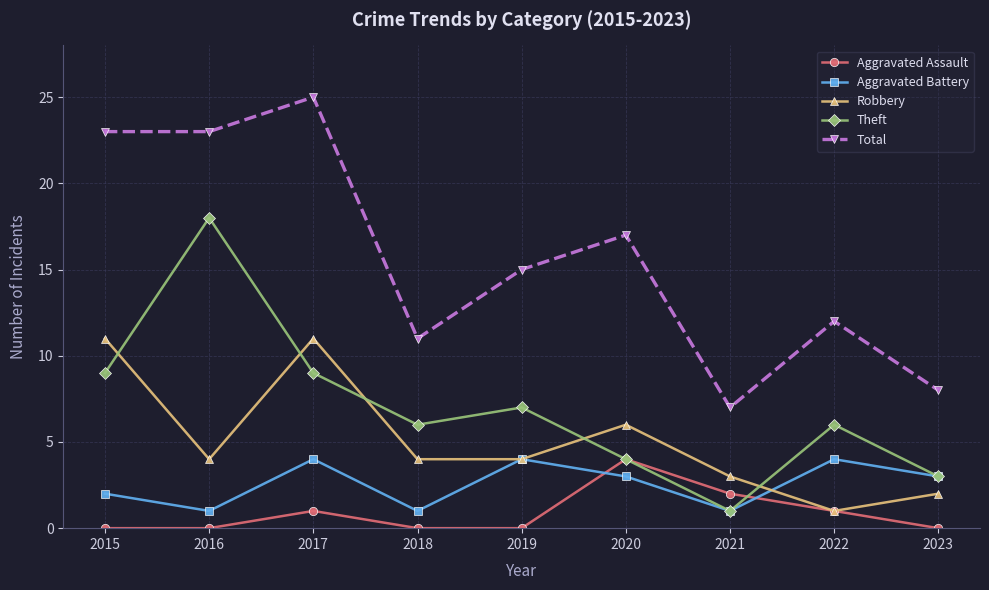

True or false: Total and Theft intersect in this chart.

False